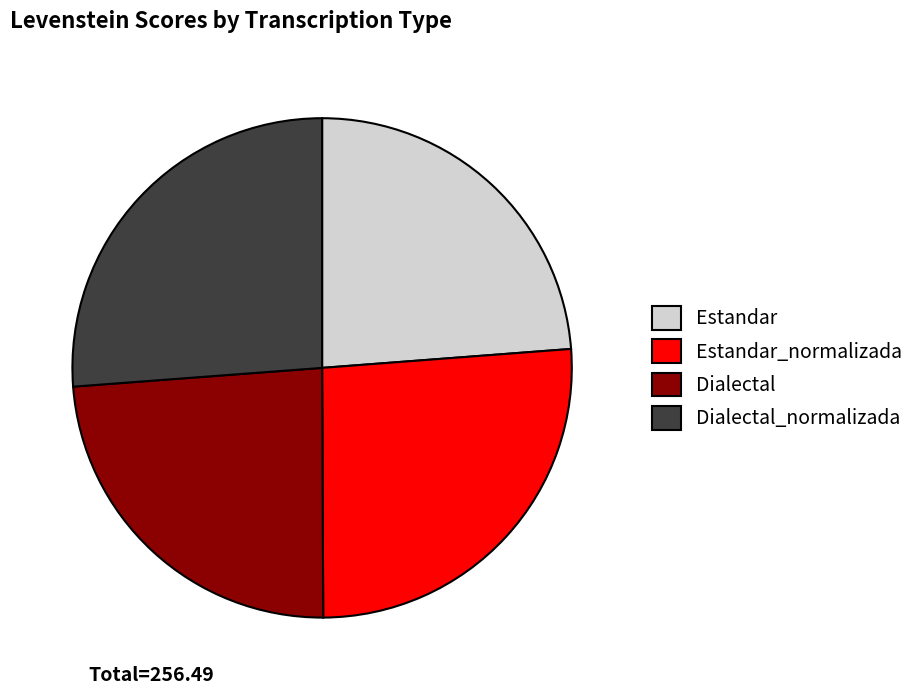

Does Estandar represent more than half of the total?

No